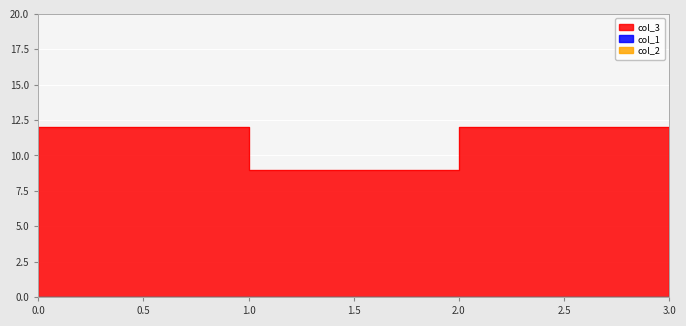

What is the spread (max minus min) of values at 3?

9